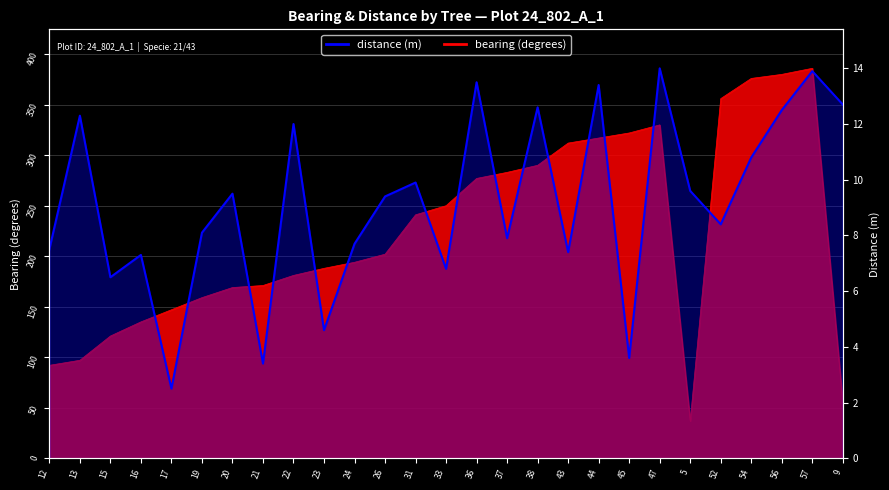

True or false: bearing and distance cross at least once.

False